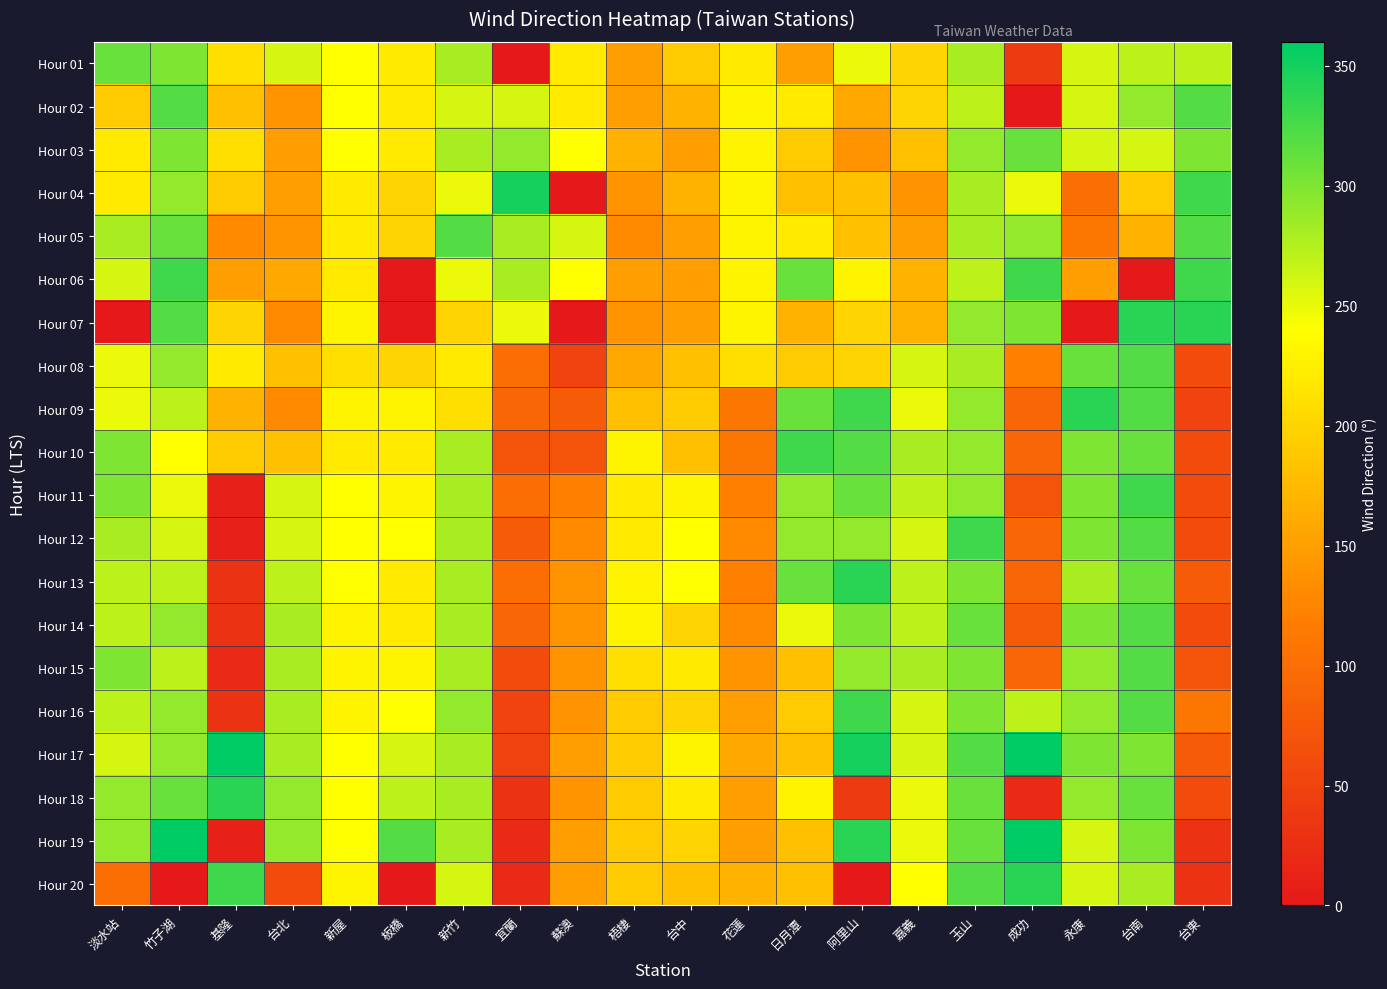

Which label corresponds to the smallest value in the chart?

宜蘭